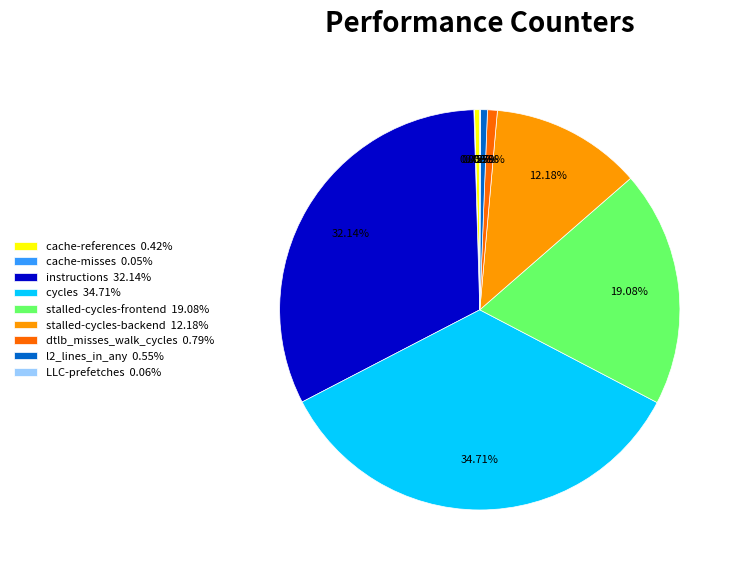

To the nearest percent, what portion does dtlb_misses_walk_cycles represent?

1%